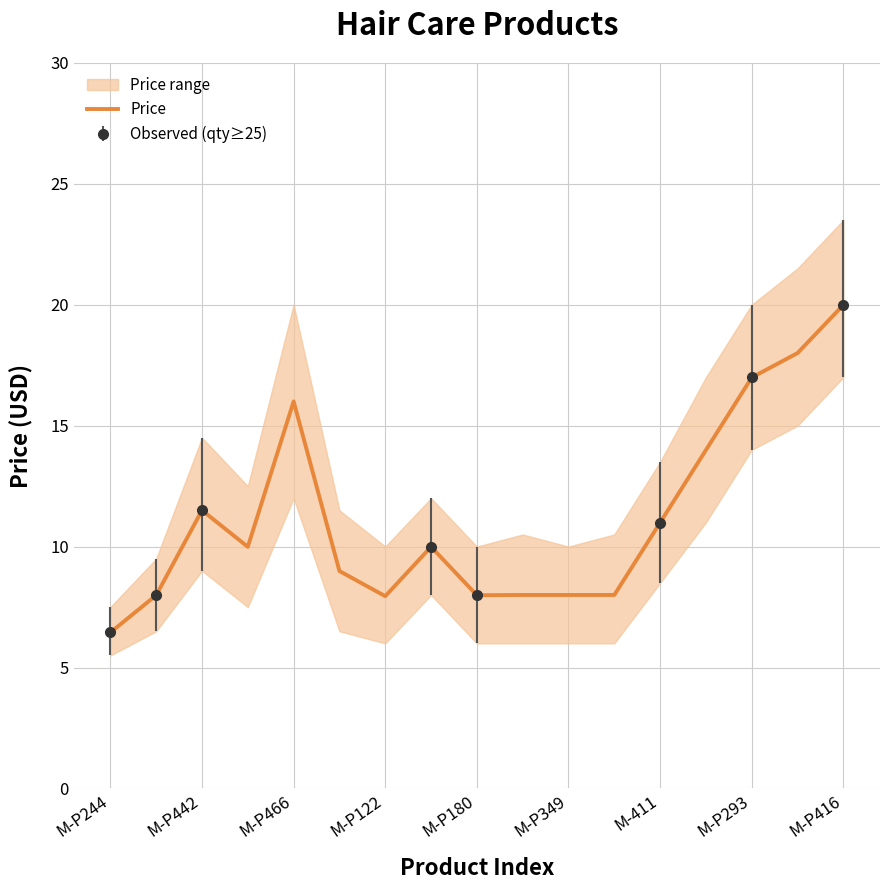

Is it true that Price equals 11.5 at M-P442?

True